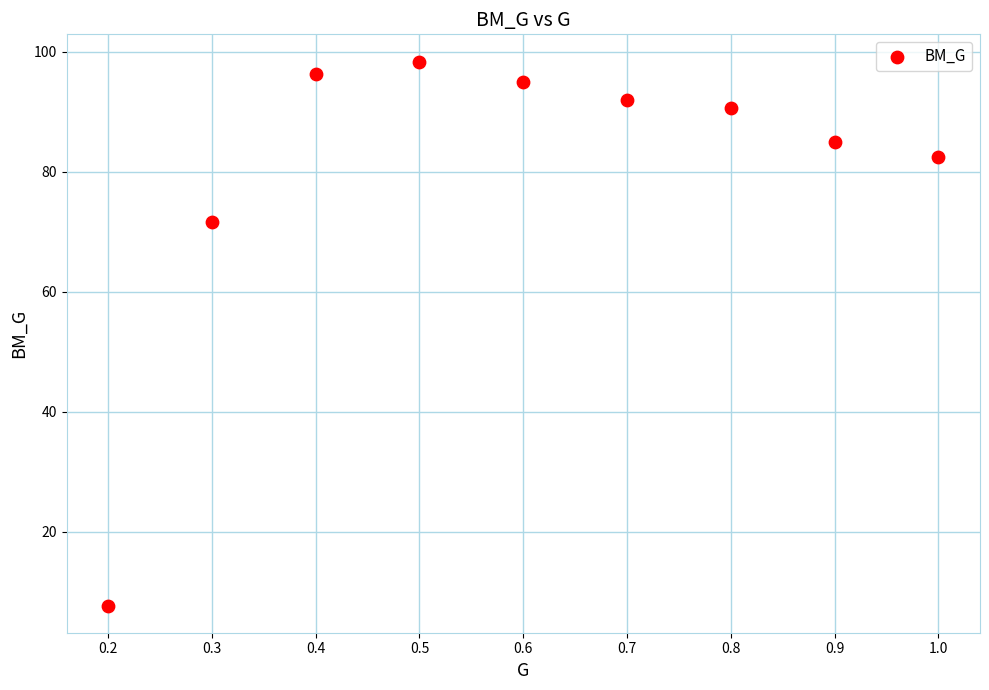

What Y value in the scatter plot is closest to 53?

71.7